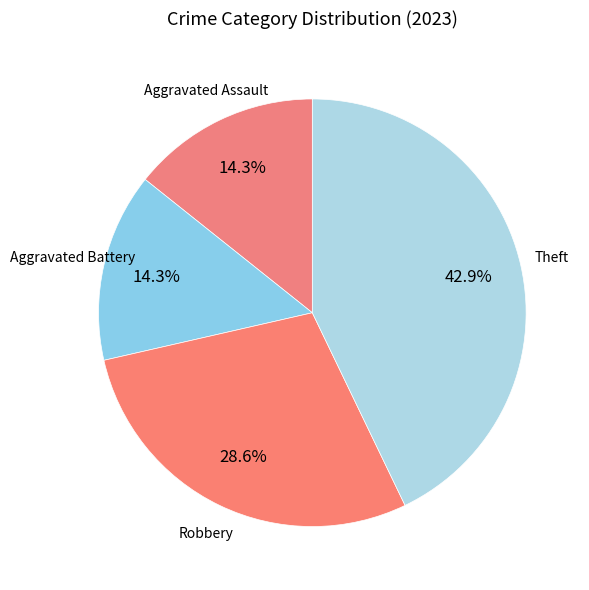

What is the largest slice in the pie chart?

Theft